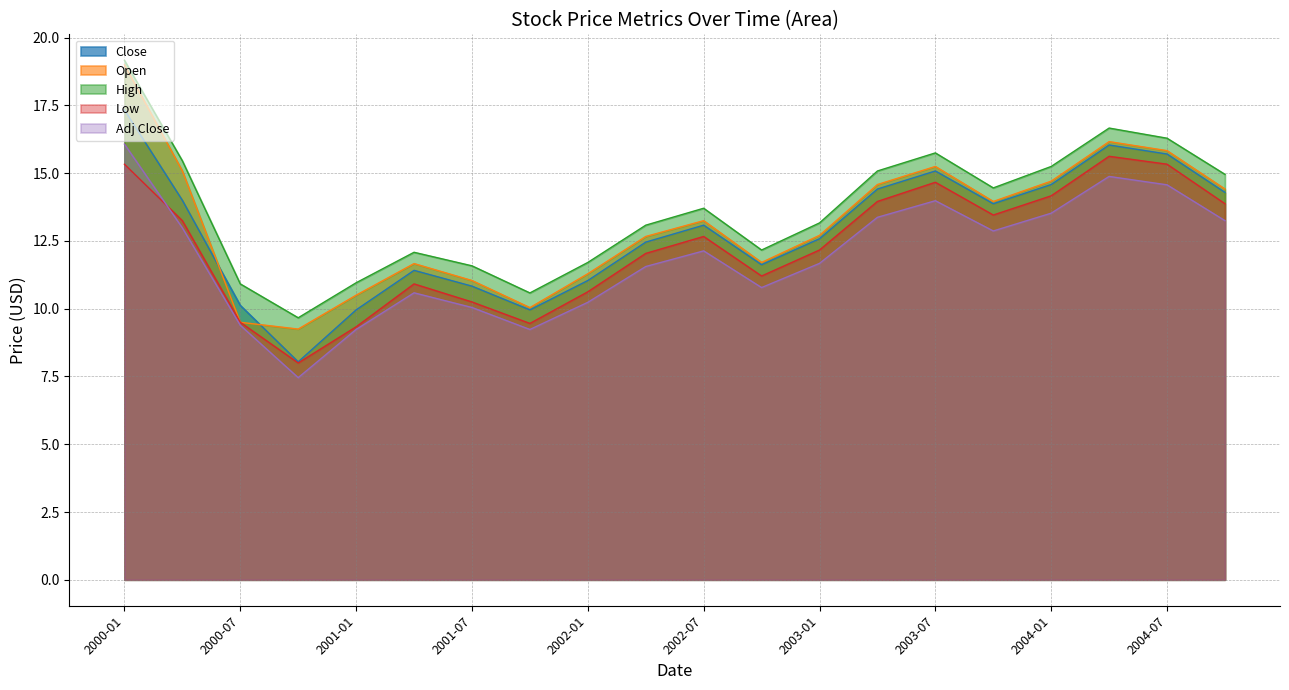

How many interior local peaks does the Close series have?

4